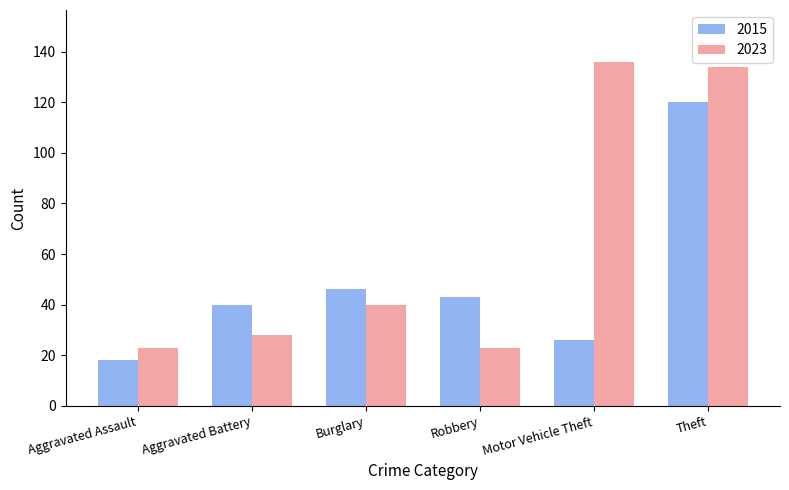

At how many categories does at least one series exceed 49?

2